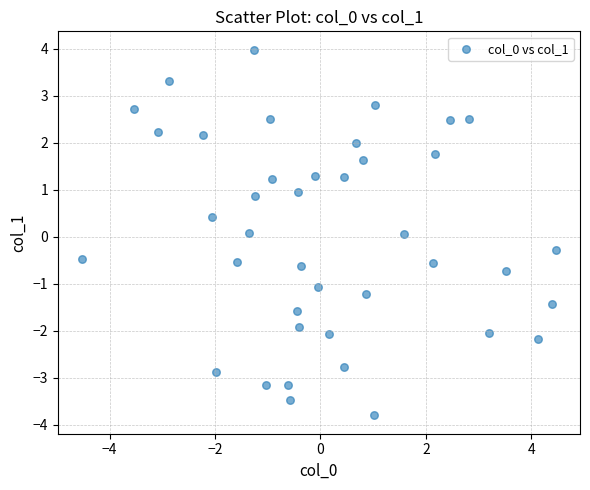

What is the range of Y values (max minus min)?

7.8